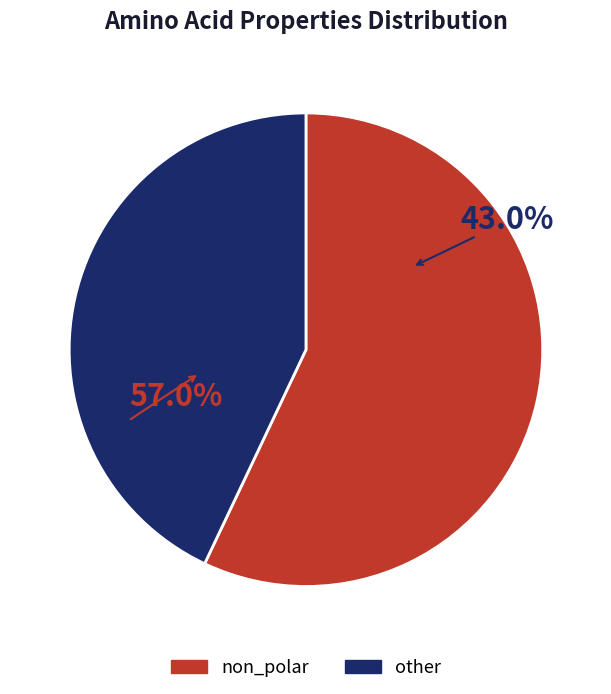

Is other the majority of the pie?

No